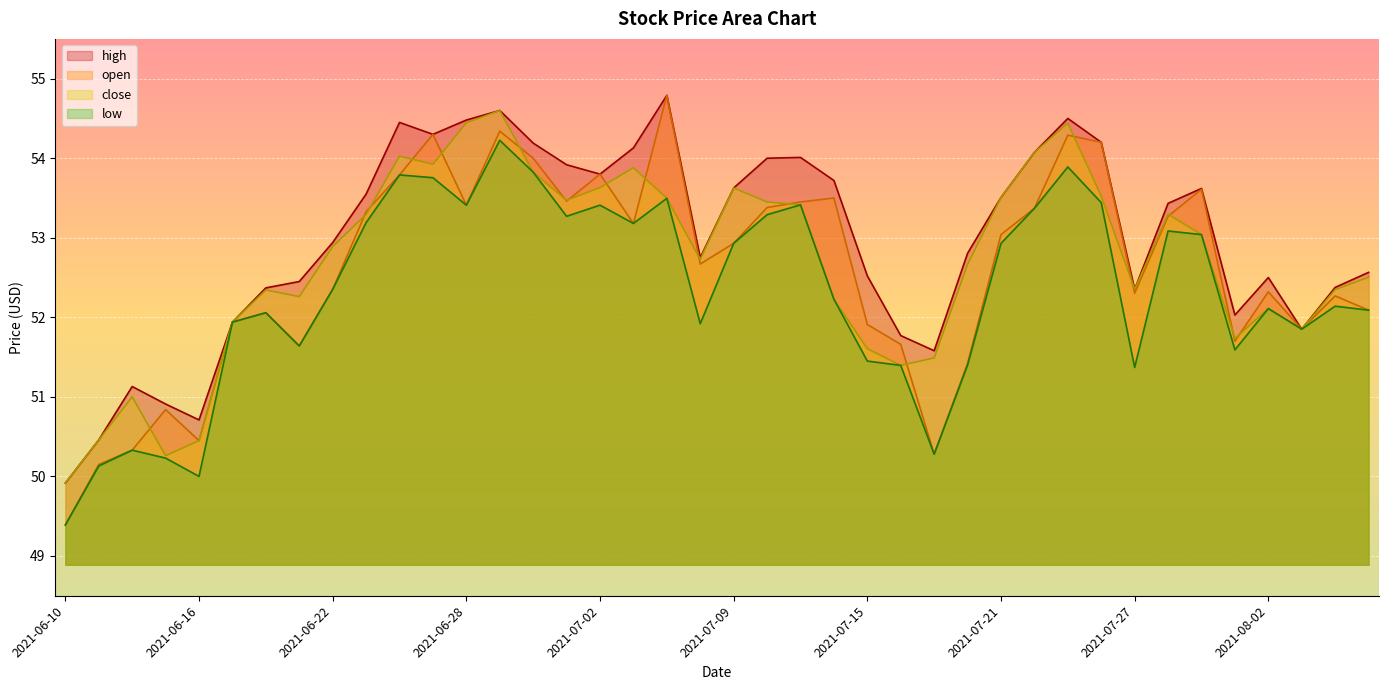

Which series has the largest total across all categories?

high